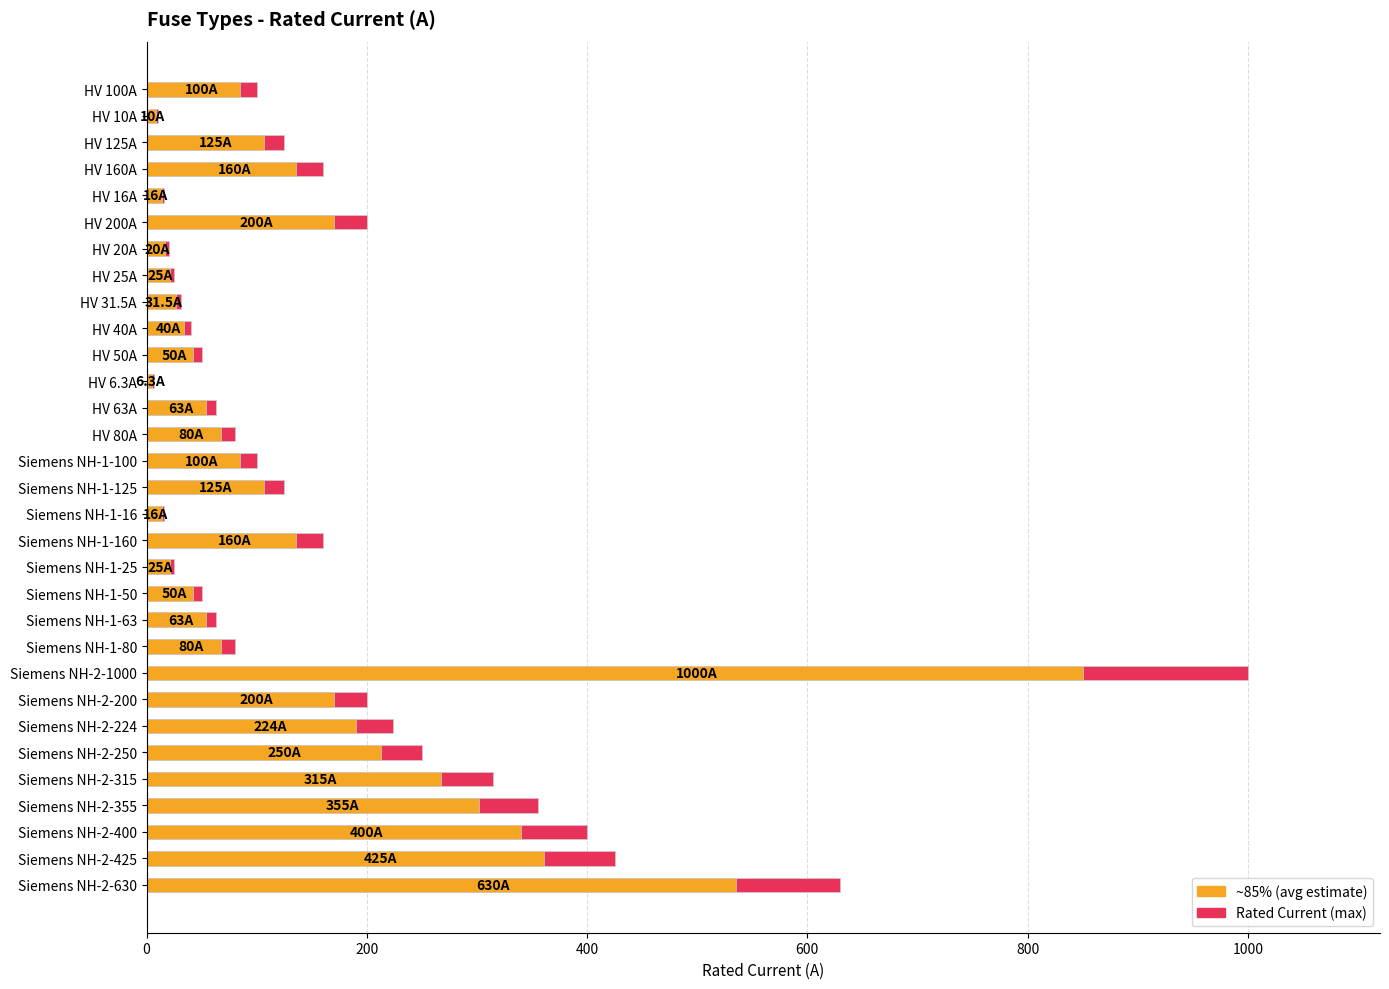

What is the value of the i_rated_a bar at the 12th from the left?

6.3